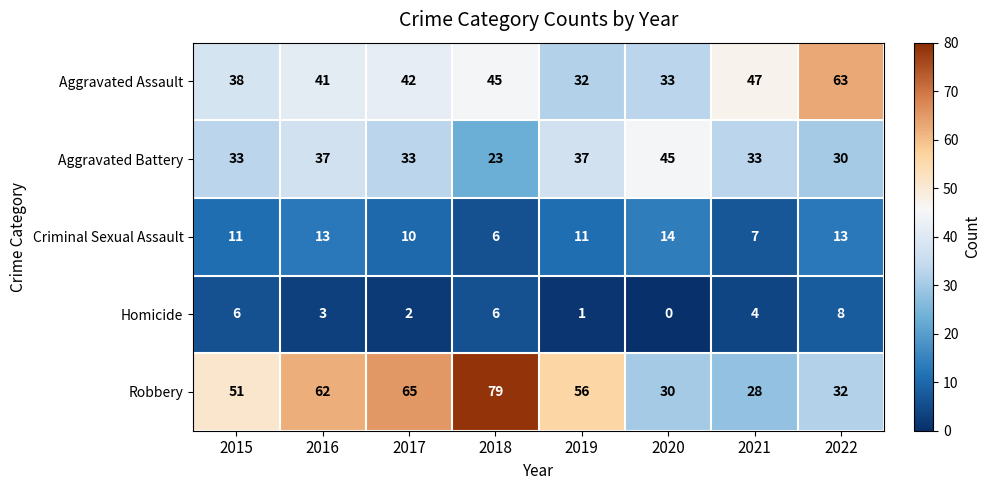

True or false: Aggravated Battery has a value of 18 at 2019.

False